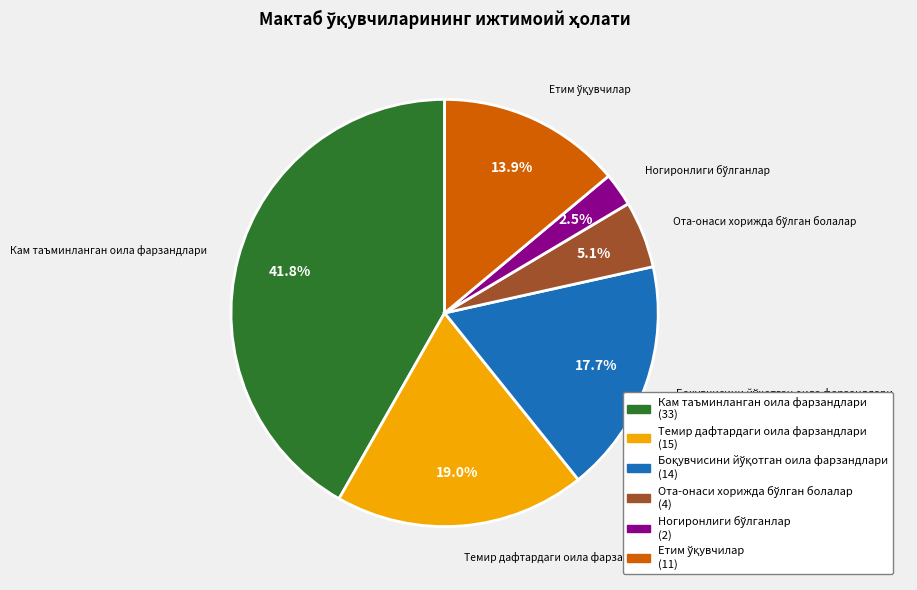

To the nearest percent, what is the difference between the largest and smallest slice percentages?

39%